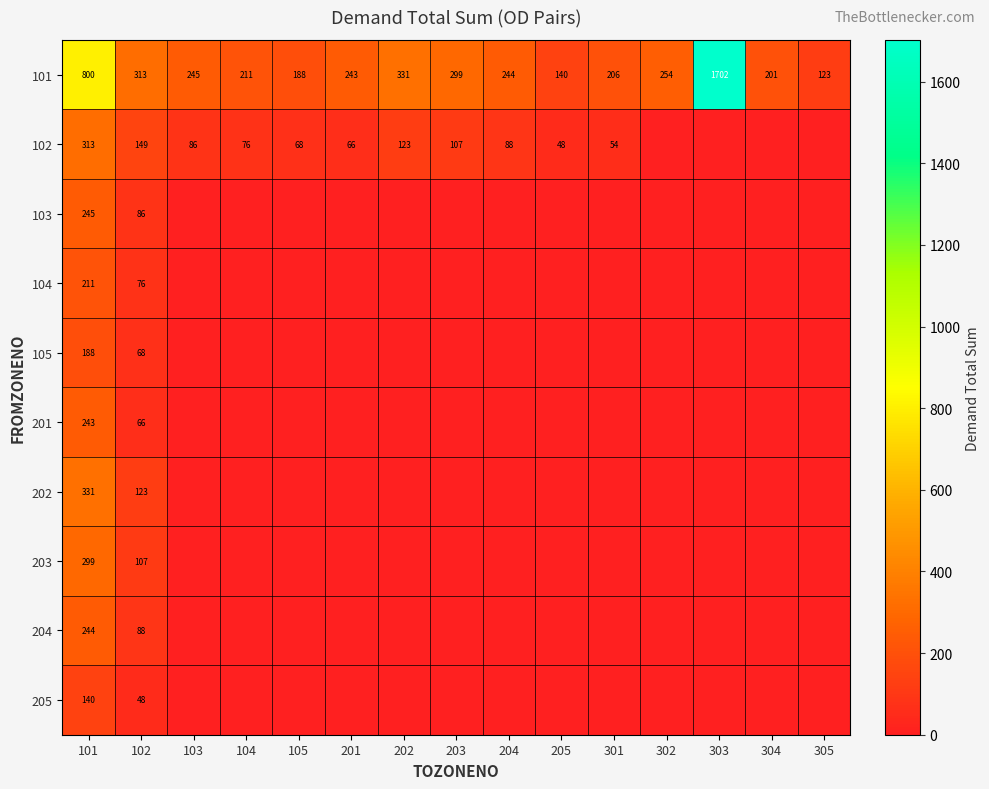

List the labels in order of 101 value, largest first.

303, 101, 202, 102, 203, 302, 103, 204, 201, 104, 301, 304, 105, 205, 305